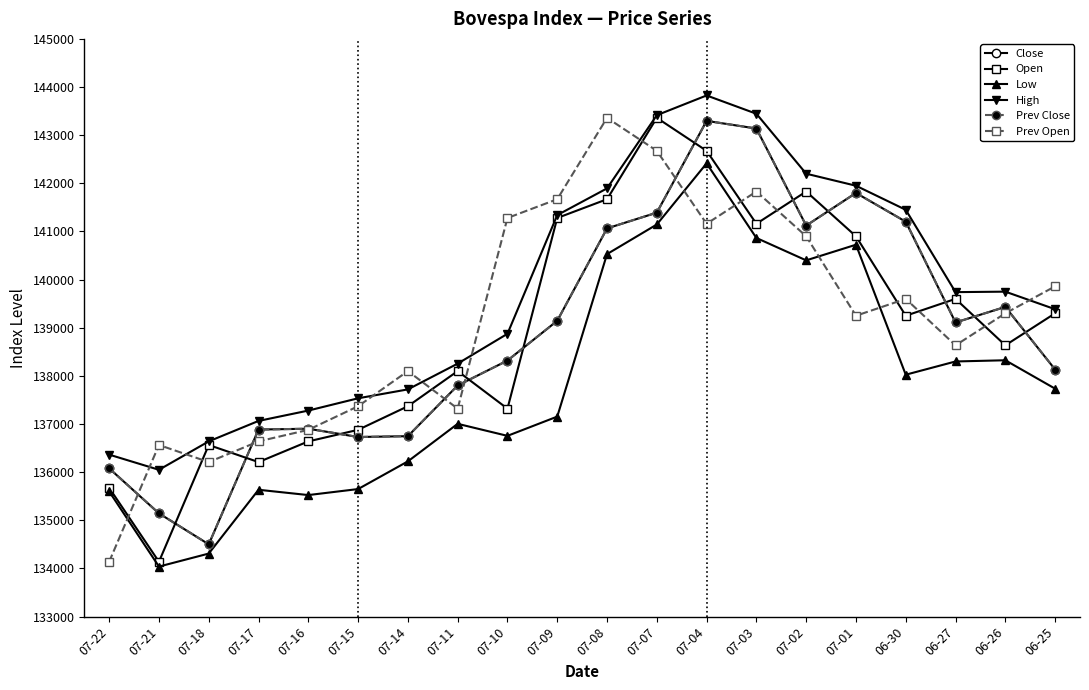

Rank the categories by Low value from lowest to highest.

07-21, 07-18, 07-16, 07-22, 07-17, 07-15, 07-14, 07-10, 07-11, 07-09, 06-25, 06-30, 06-27, 06-26, 07-02, 07-08, 07-01, 07-03, 07-07, 07-04